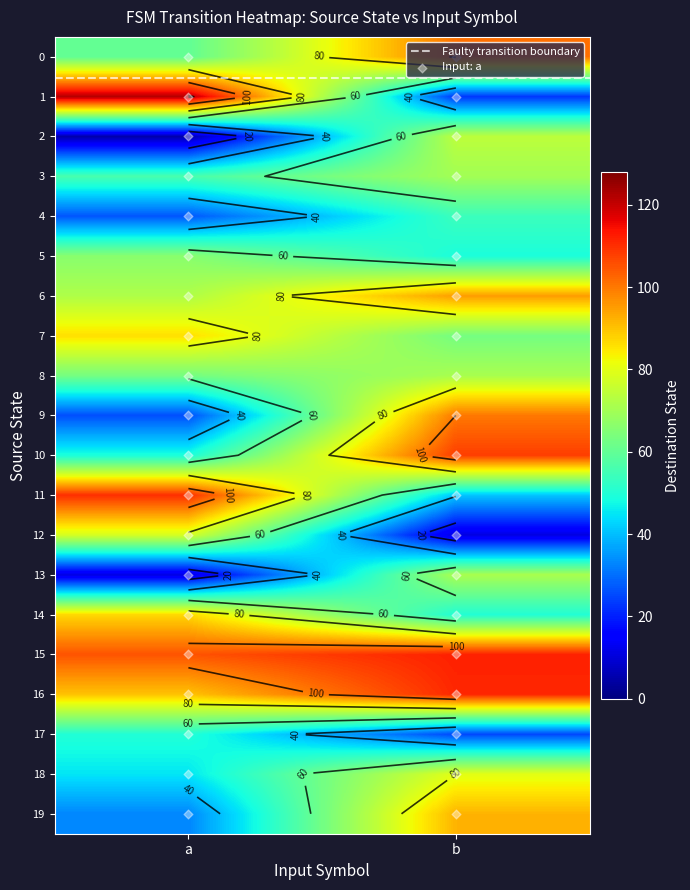

The value of 7 at 0 is 52. True or false?

False